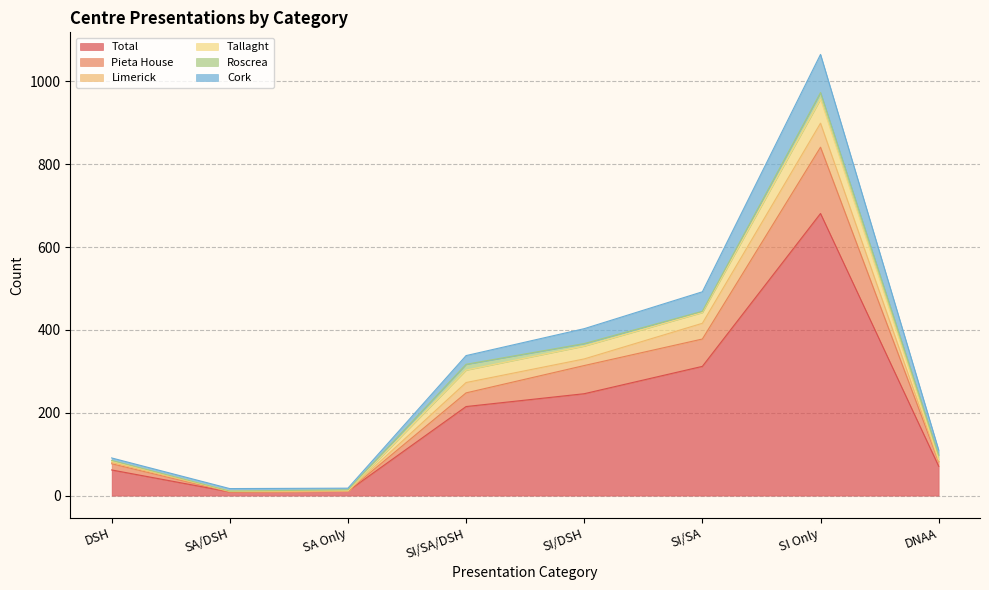

Is it true that Total equals 376 at SI/DSH?

False